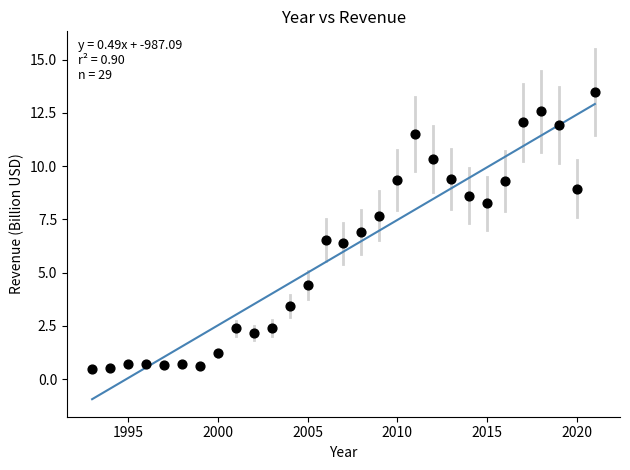

What is the range of X values (max minus min)?

28.0